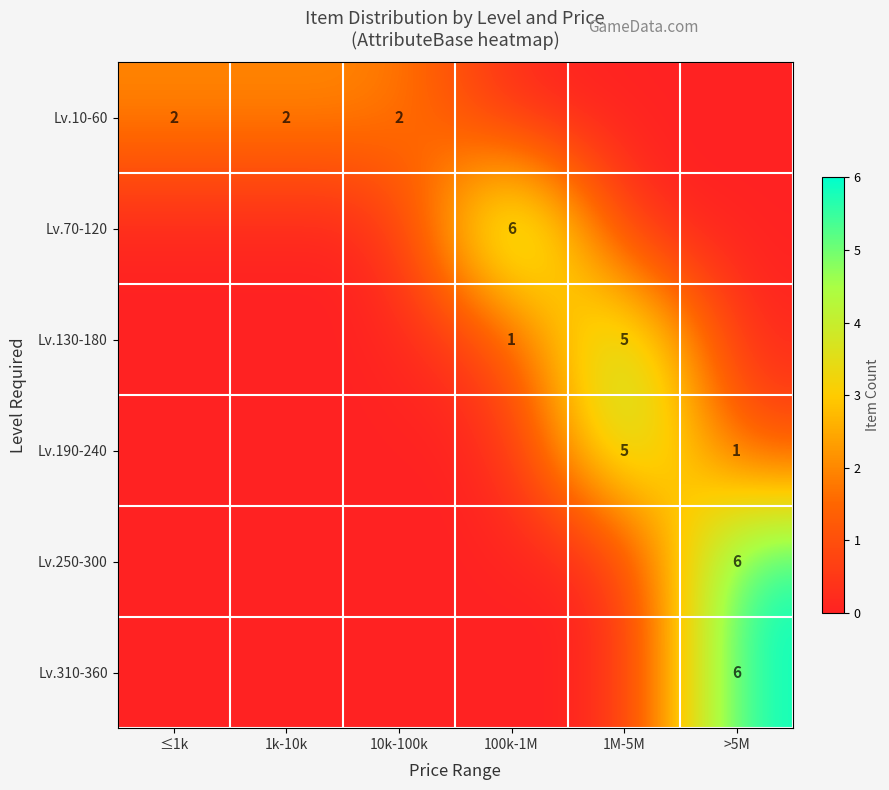

Is it true that Lv.190-240 equals 5 at 1M-5M?

True